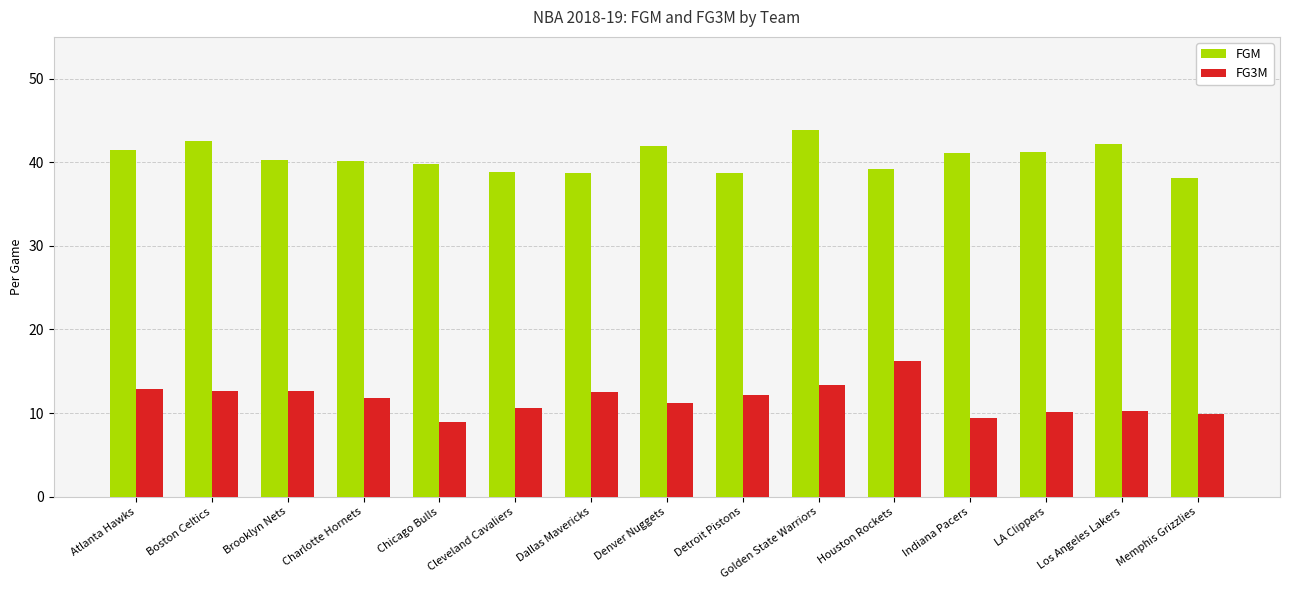

Is it true that FG3M equals 11.8 at Charlotte Hornets?

True